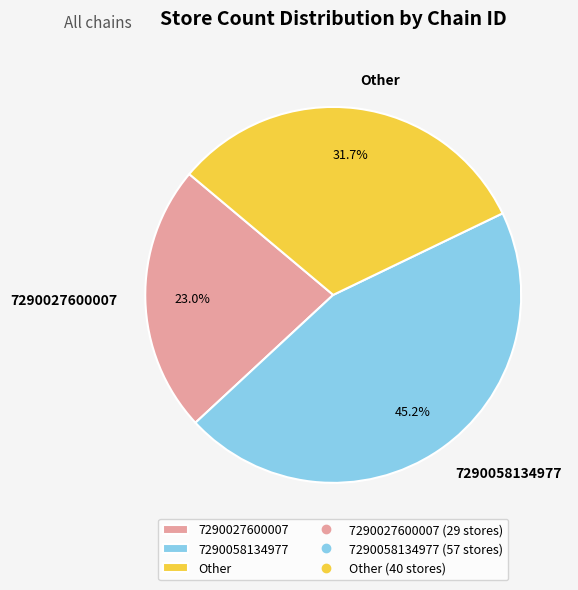

To the nearest percent, what is the average slice percentage?

33%